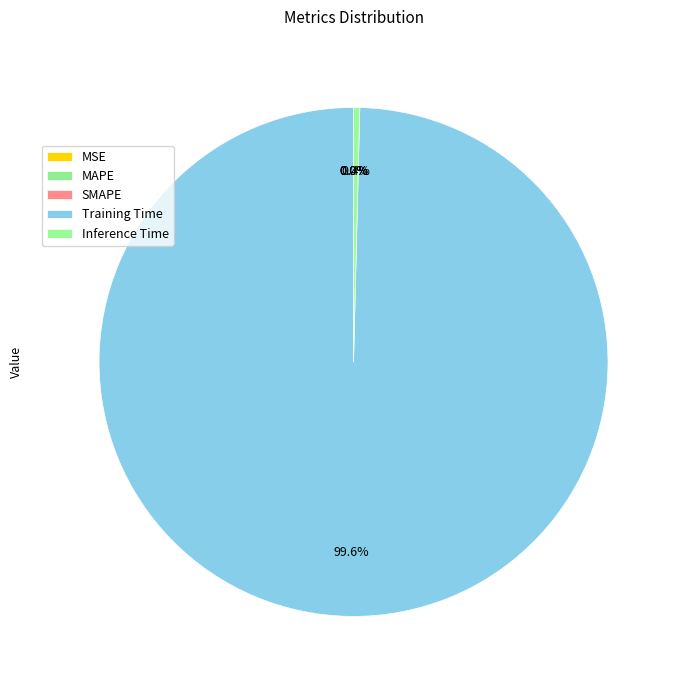

Between Training Time and MAPE, which is larger?

Training Time